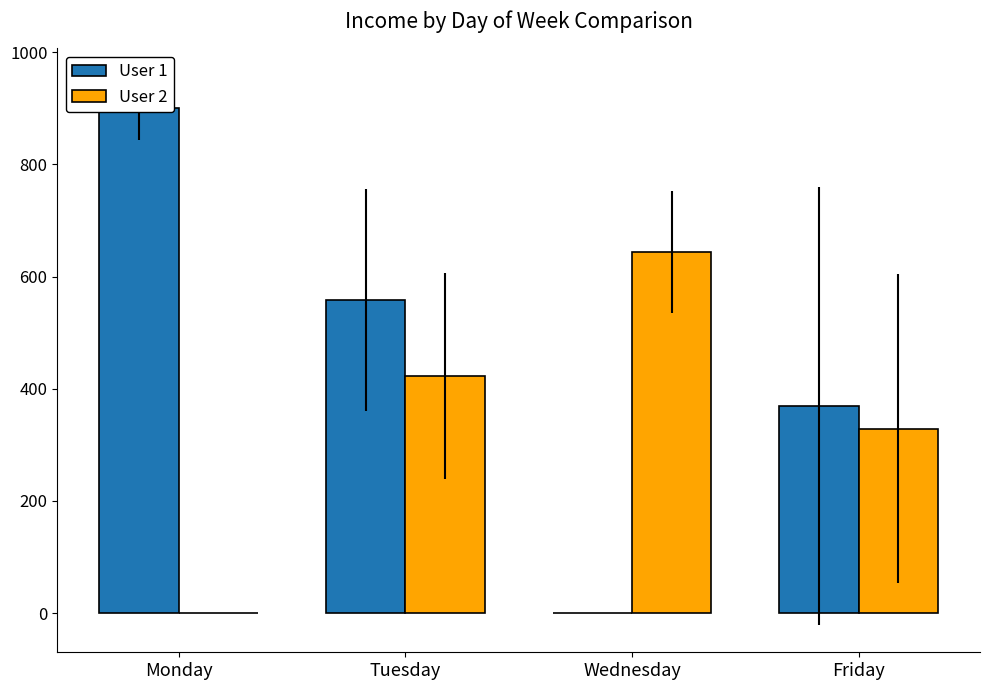

Is it true that User 2 equals 312.2 at Wednesday?

False